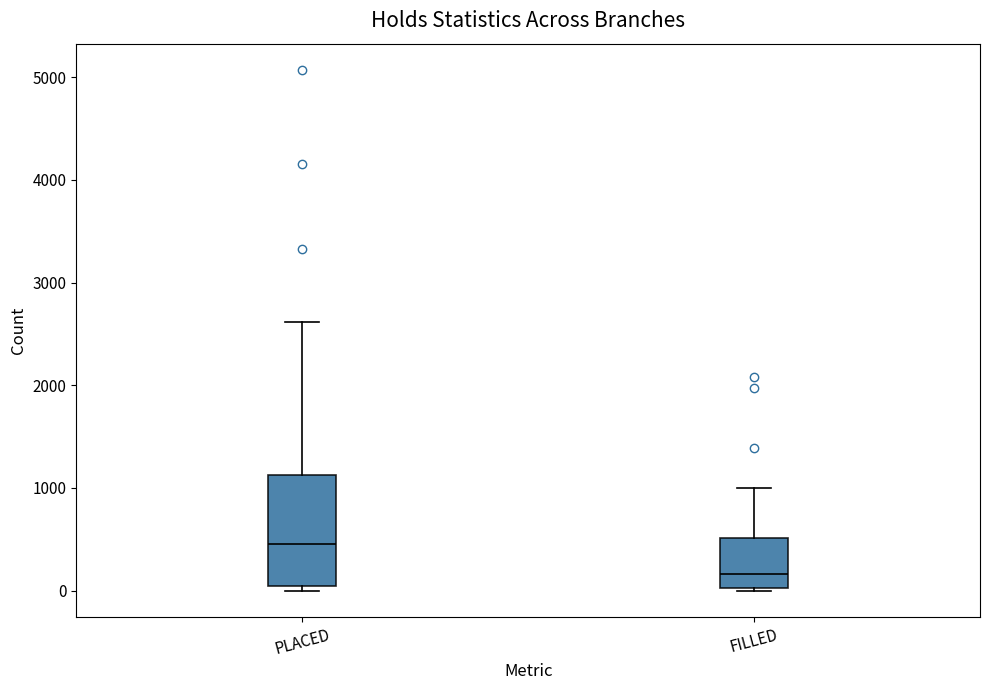

Reading left to right, transcribe this box plot: for each box, give where its median line is, the range the box spans, and where its two whiskers end, as read against the y-axis. The values are not printed on the chart, so give them approximately, as read against the axis.

PLACED: median 500, box 0 to 1100, whiskers 0 (just below the box's lower edge) to 2600
FILLED: median 200, box 0 to 500, whiskers 0 to 1000